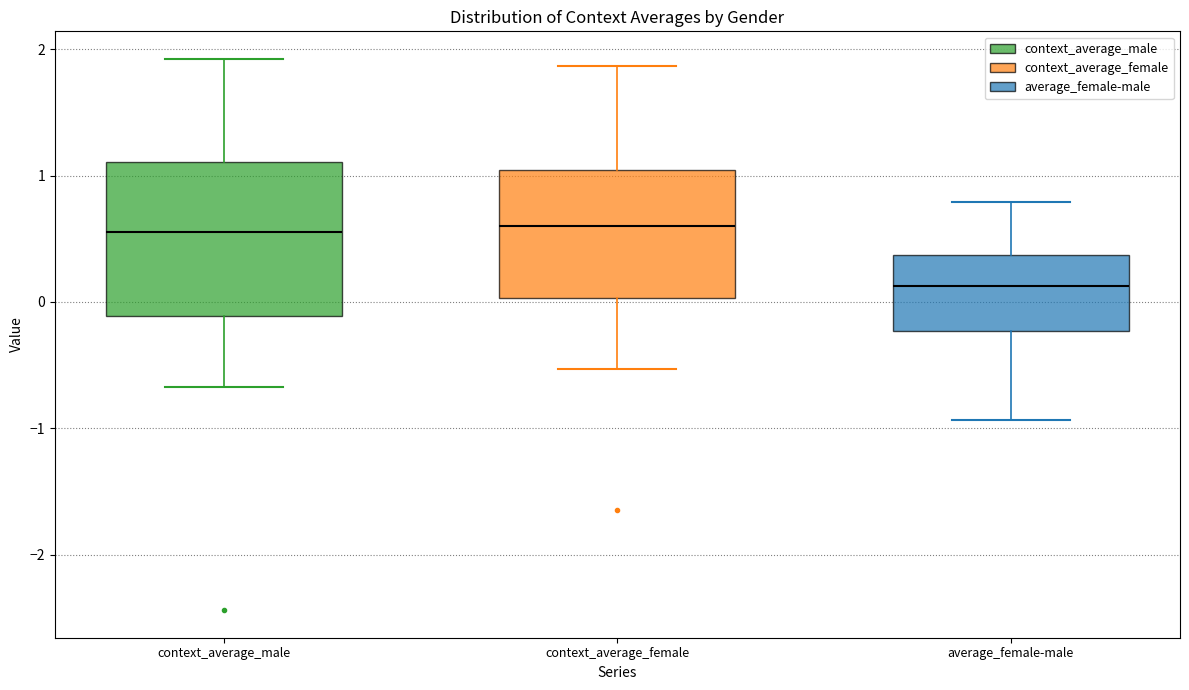

Comparing the boxes themselves (not the whiskers), which one is the tallest?

context_average_male